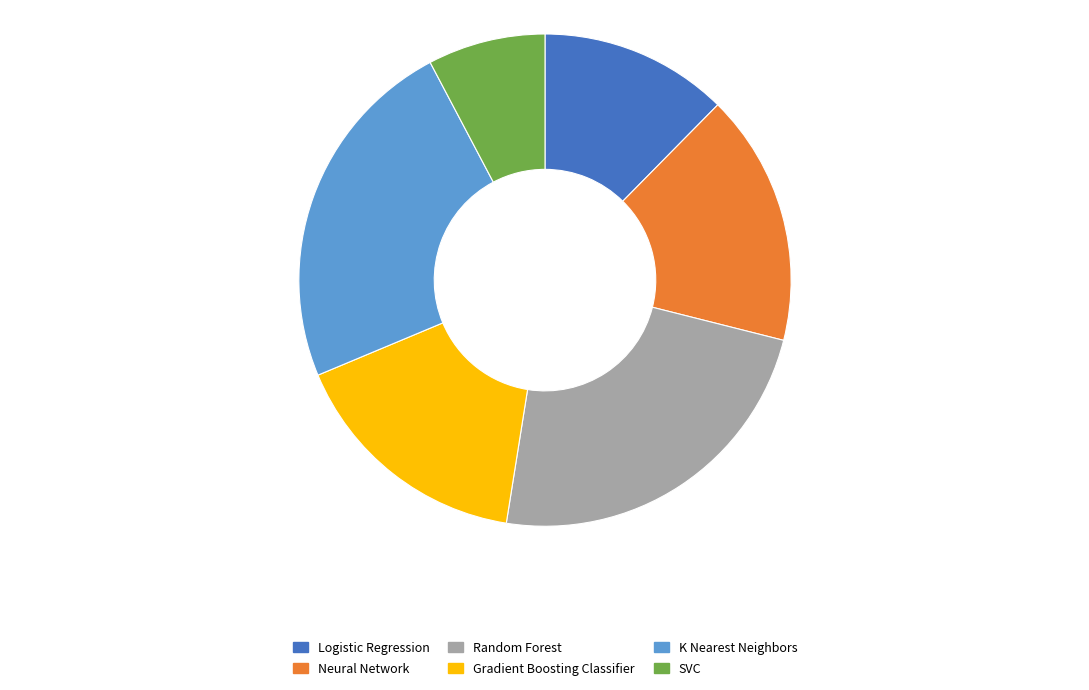

Combined, do SVC and Logistic Regression account for over 50%?

No